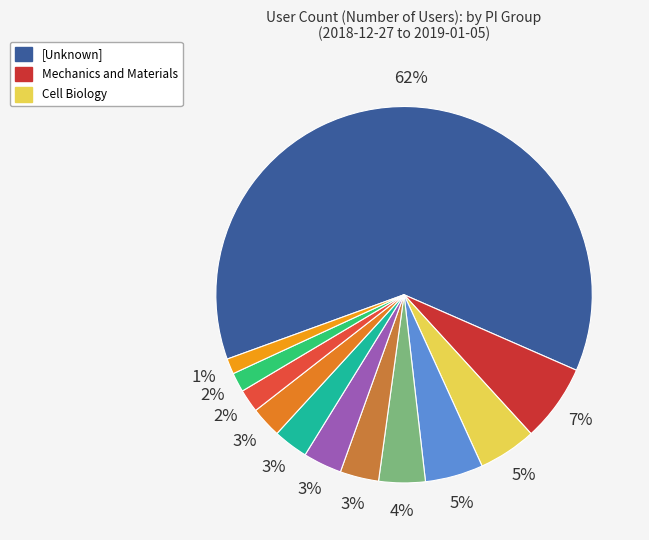

Count the number of slices in the pie.

12